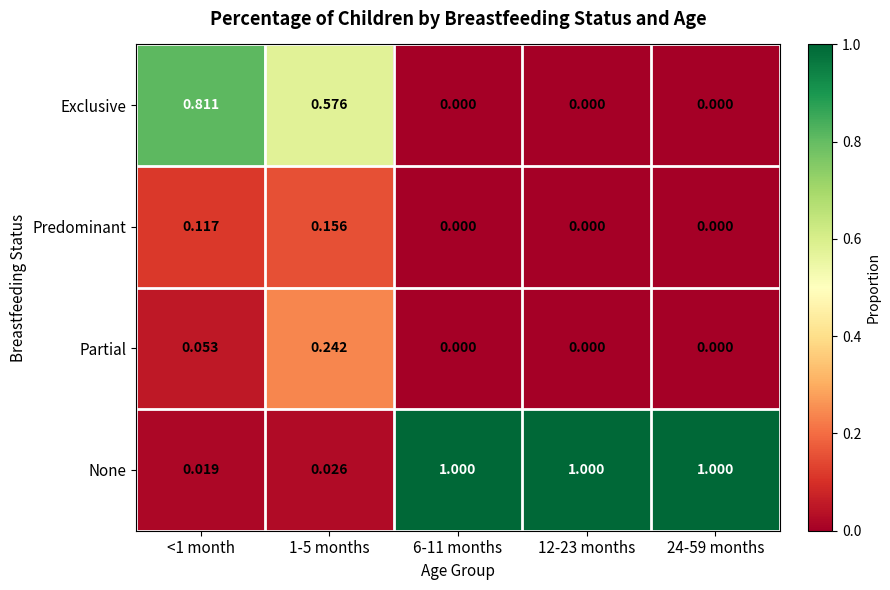

At 1-5 months, list the series in order from smallest to largest.

None, Predominant, Partial, Exclusive